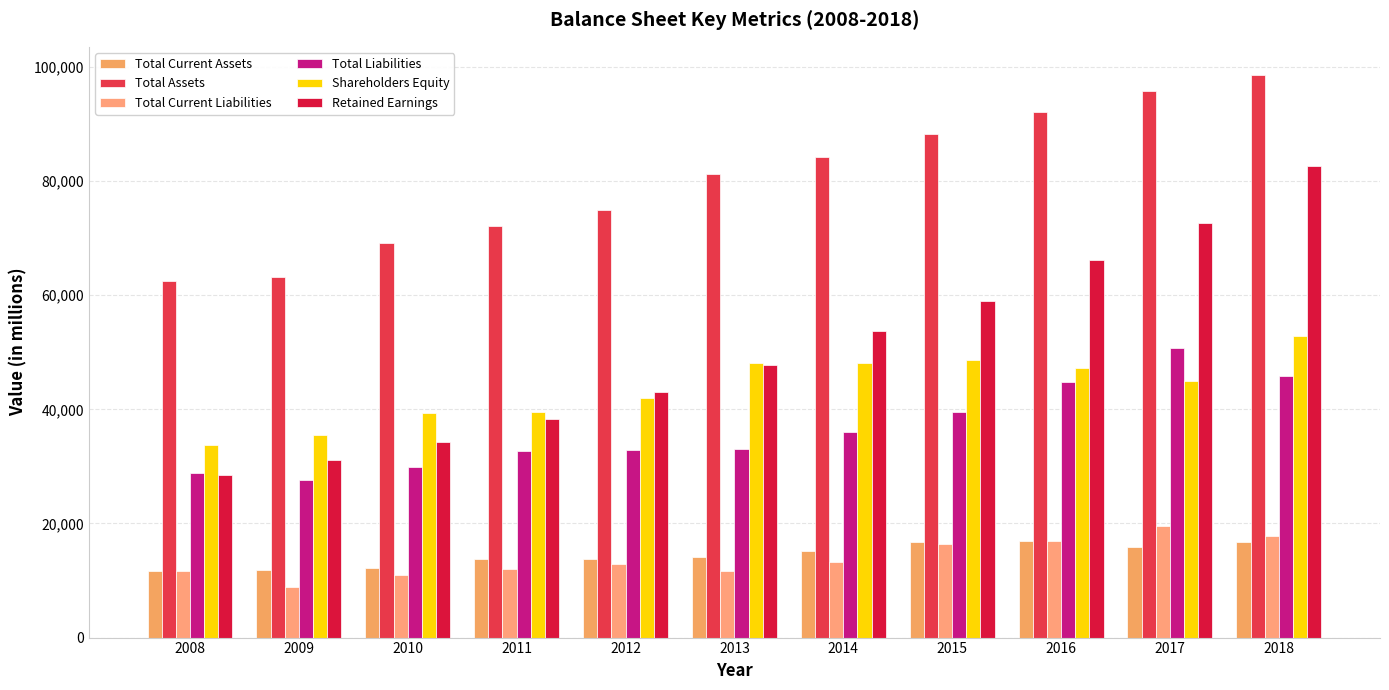

Does the chart contain stacked bars?

No